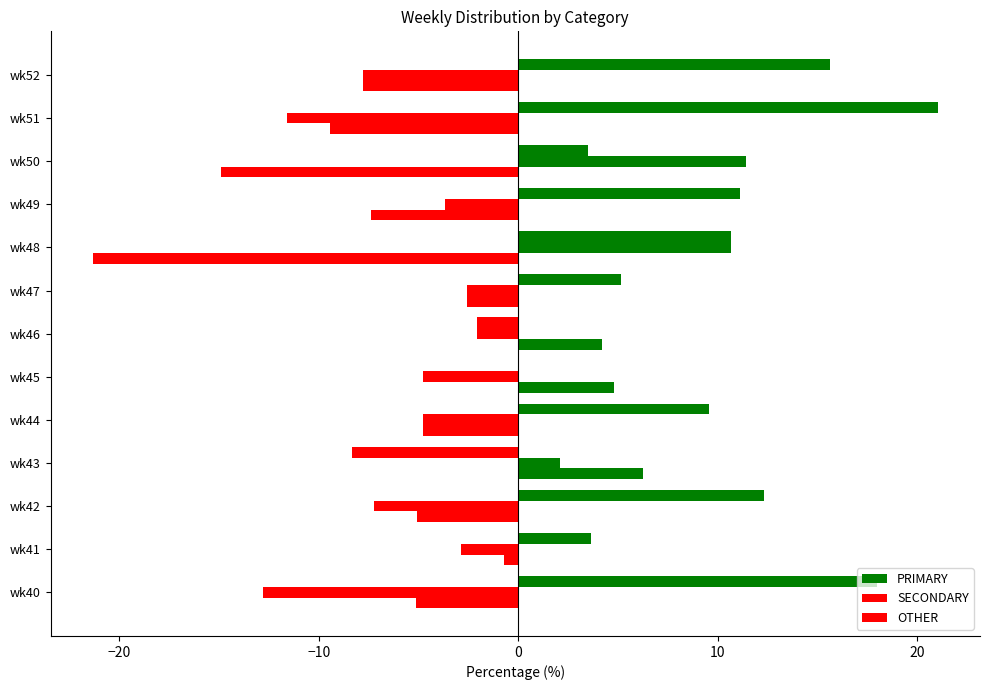

How many data points in PRIMARY are above 9?

7